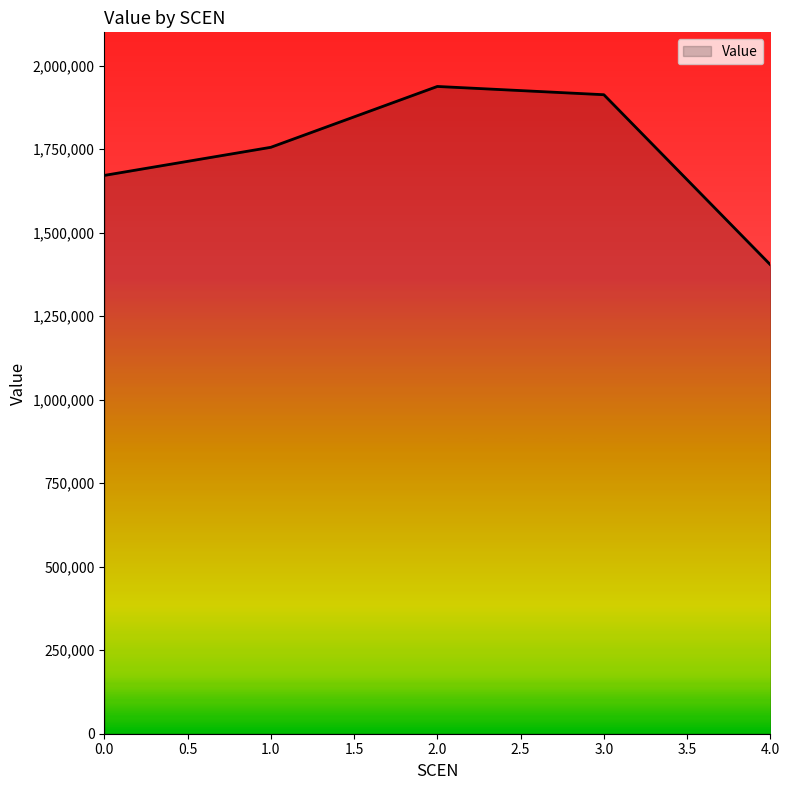

What value does the data have at 4.0?

1404141.1